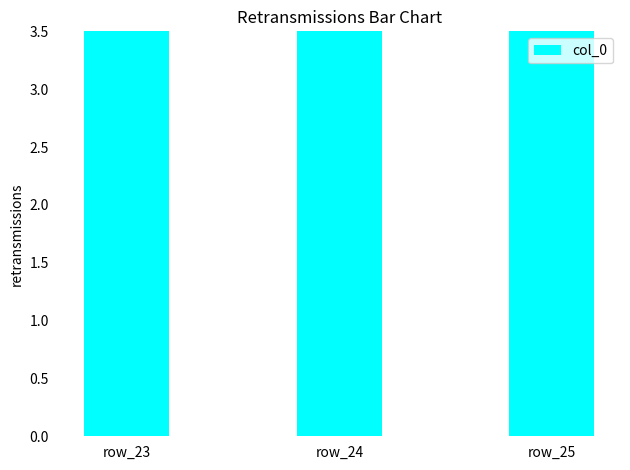

What is the change in value from row_23 to row_24?

+1